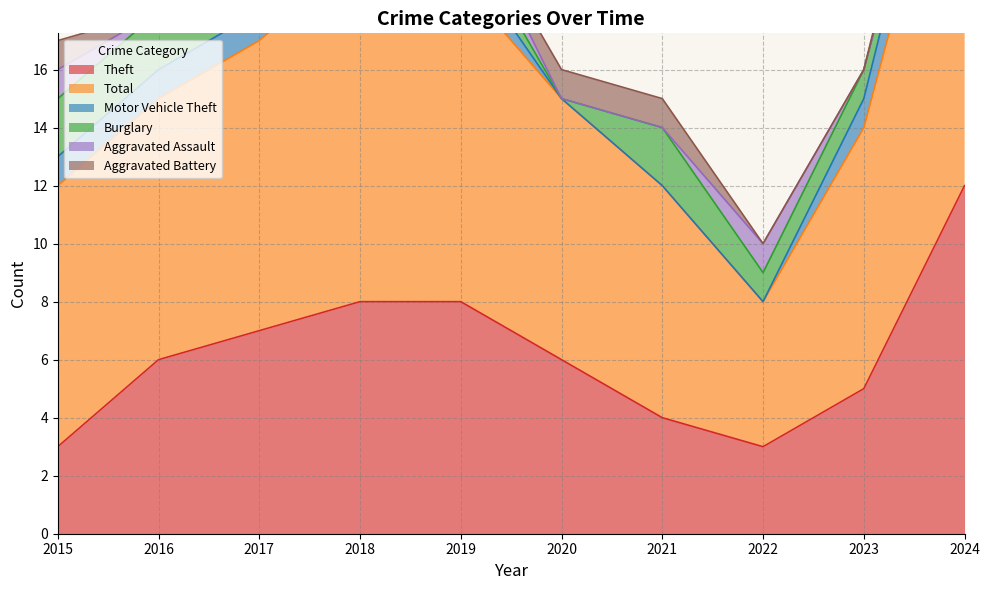

At 2015, list the series in order from smallest to largest.

Motor Vehicle Theft, Aggravated Assault, Aggravated Battery, Burglary, Theft, Total